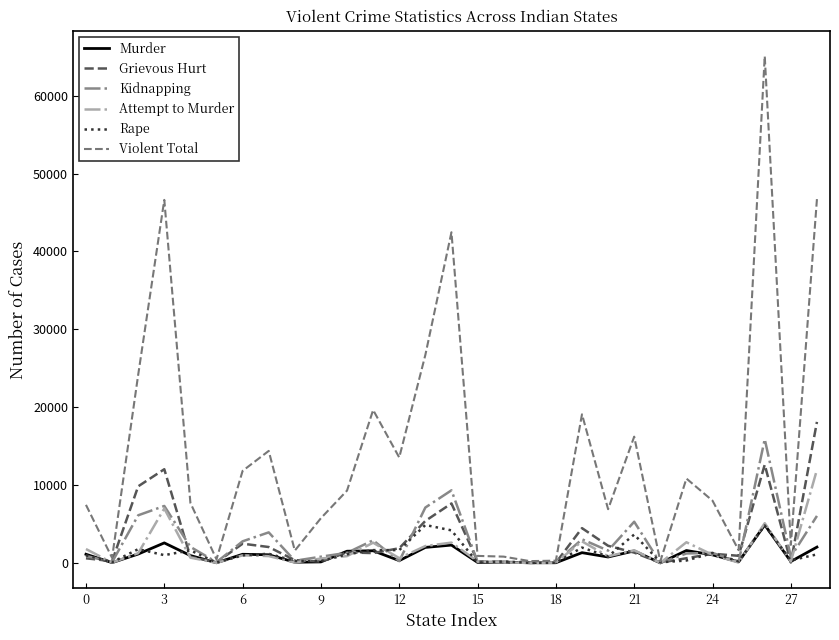

What are all the series names shown in the legend?

Murder, Grievous Hurt, Kidnapping, Attempt to Murder, Rape, Violent Total